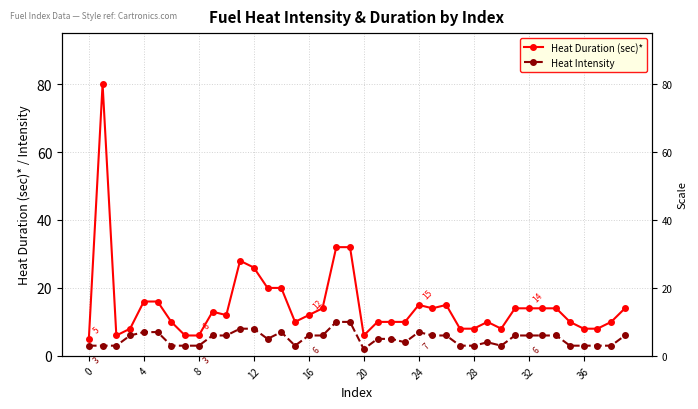

True or false: Heat Intensity and Heat Duration (sec)* cross at least once.

False